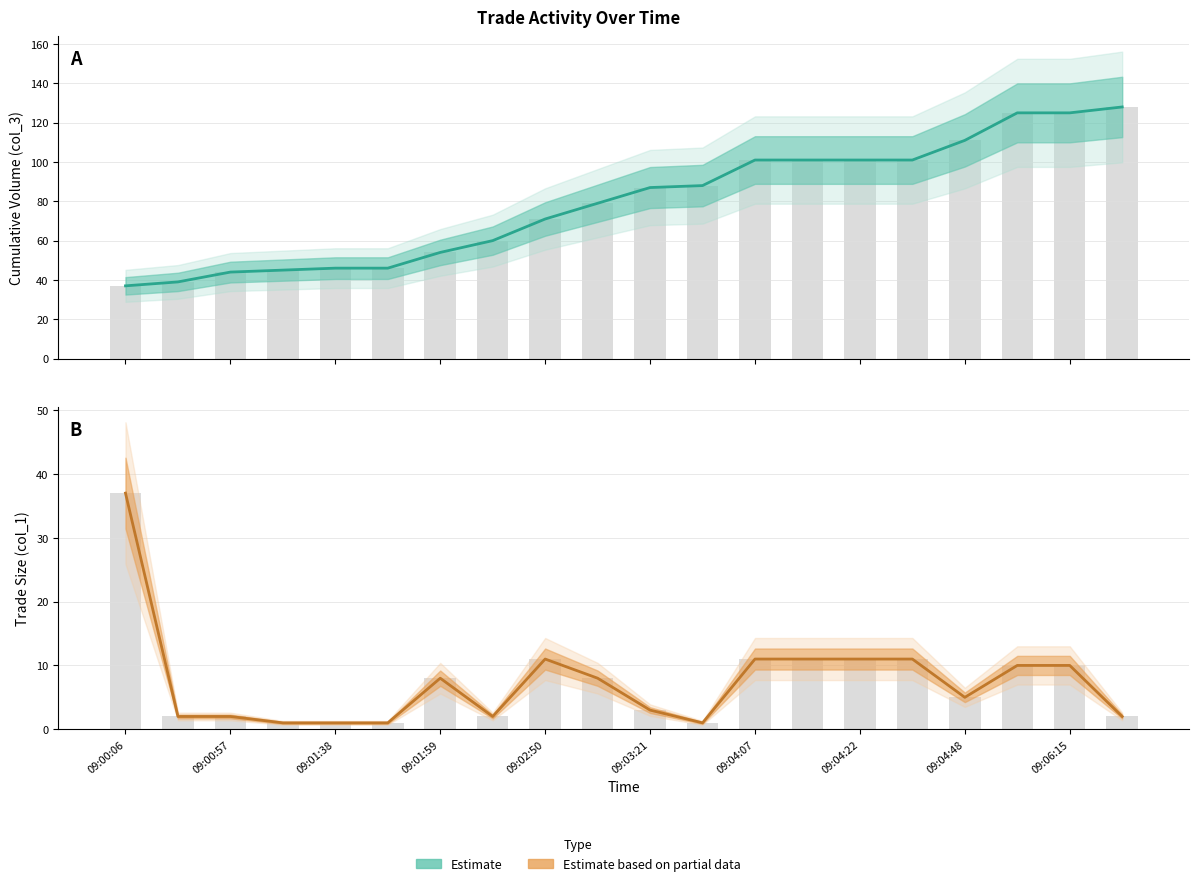

True or false: Estimate has a value of 76 at 17.

False